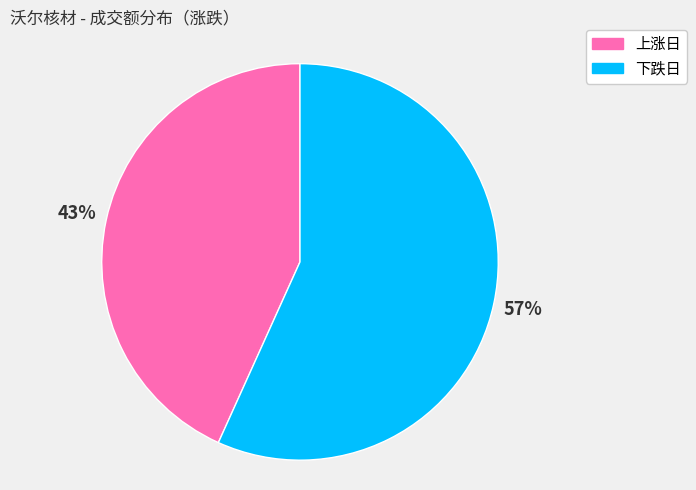

Approximately how many times larger is the value at 上涨日 compared to 下跌日?

0.8